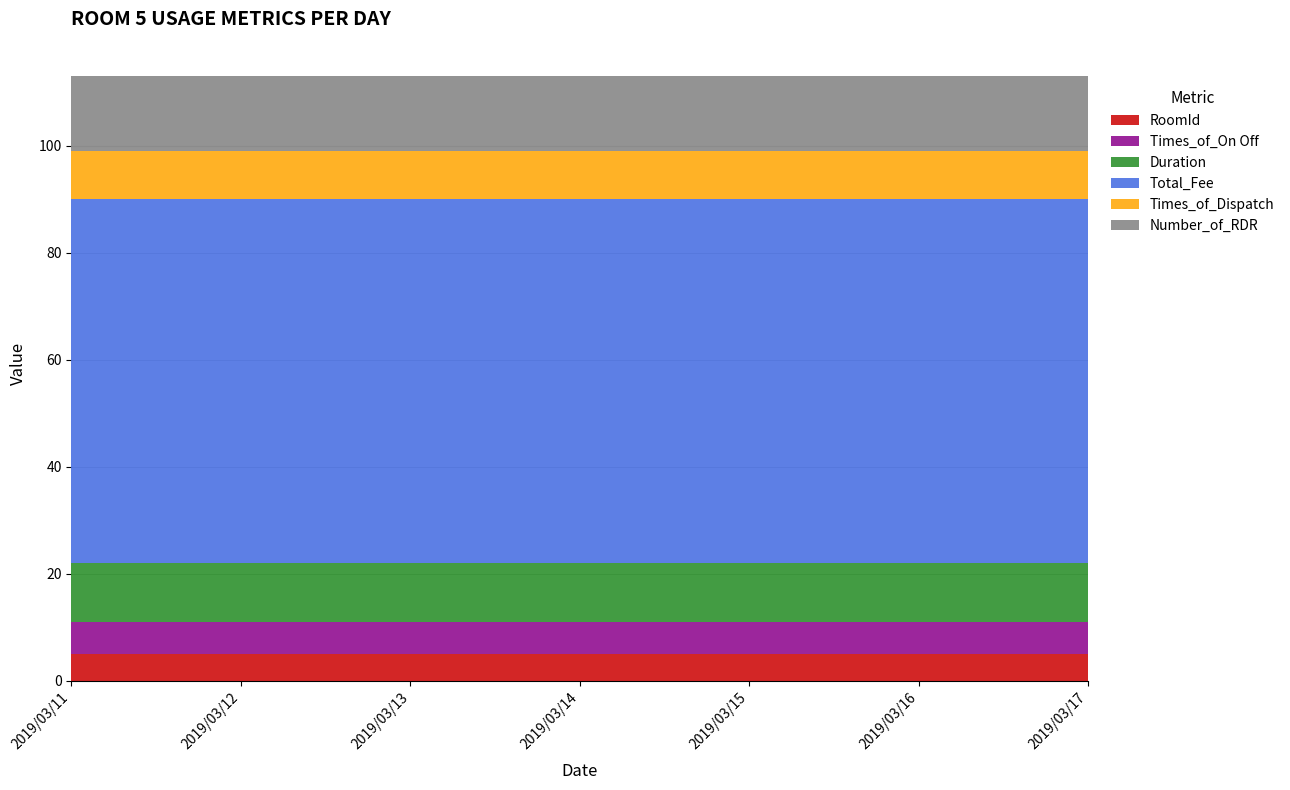

Reading left to right, extract all data points from this chart.

RoomId: 5	5	5	5	5	5	5
Times_of_On Off: 6	6	6	6	6	6	6
Duration: 11	11	11	11	11	11	11
Total_Fee: 68	68	68	68	68	68	68
Times_of_Dispatch: 9	9	9	9	9	9	9
Number_of_RDR: 14	14	14	14	14	14	14